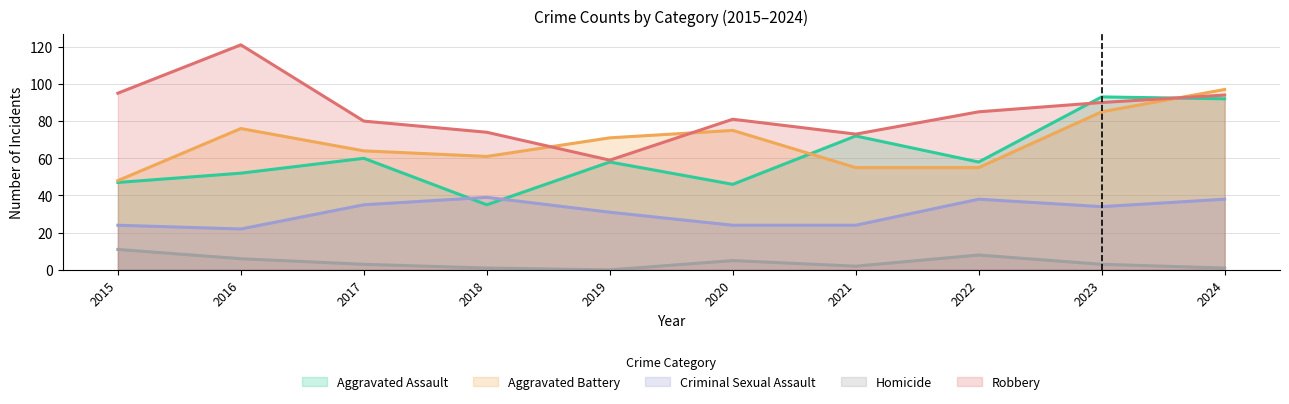

Does the chart display data point markers on the line(s)?

No